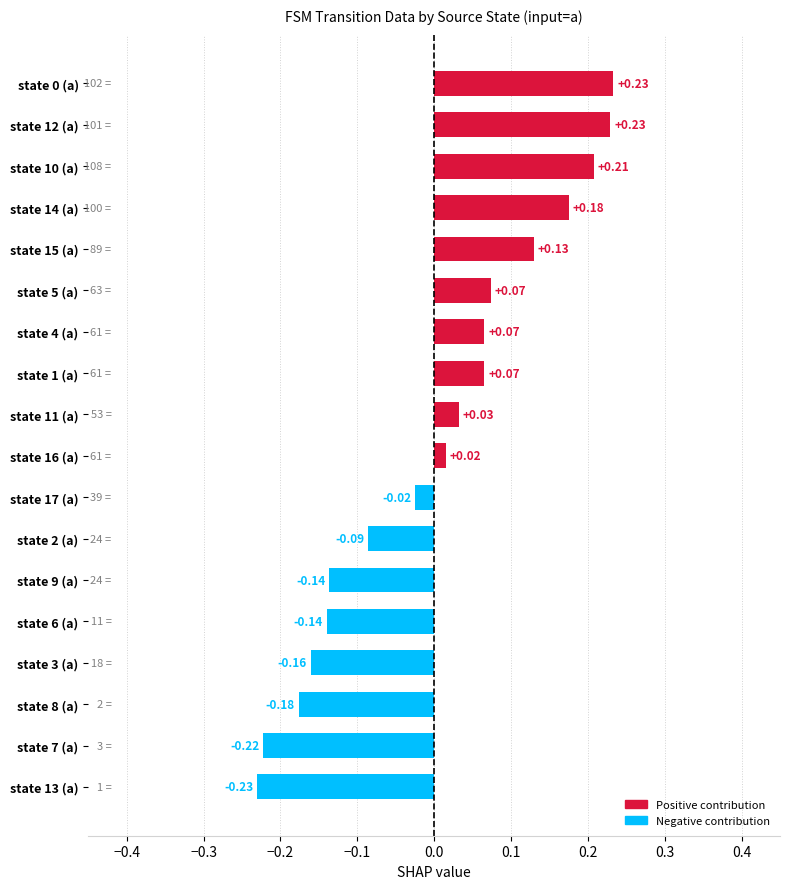

What is the sum of the values at state 12 (a) and state 1 (a)?

0.3